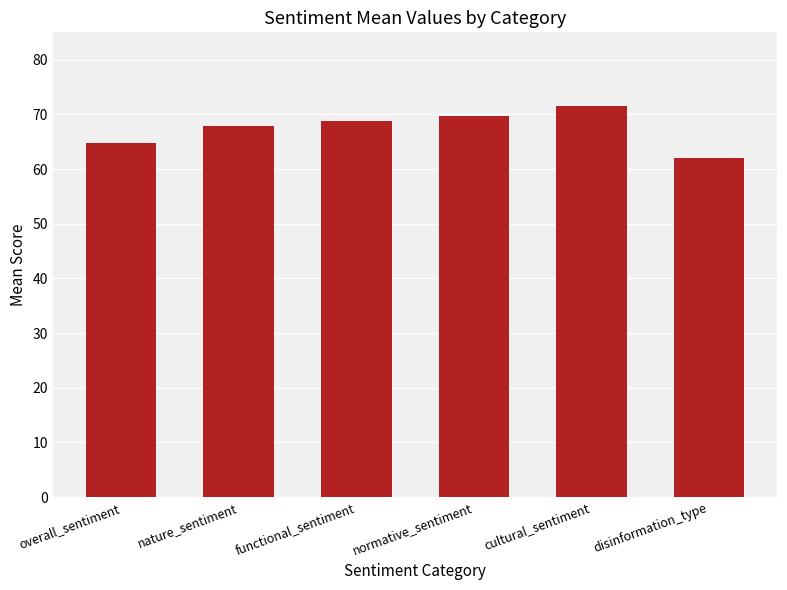

What is the difference between the second highest and minimum values?

7.8